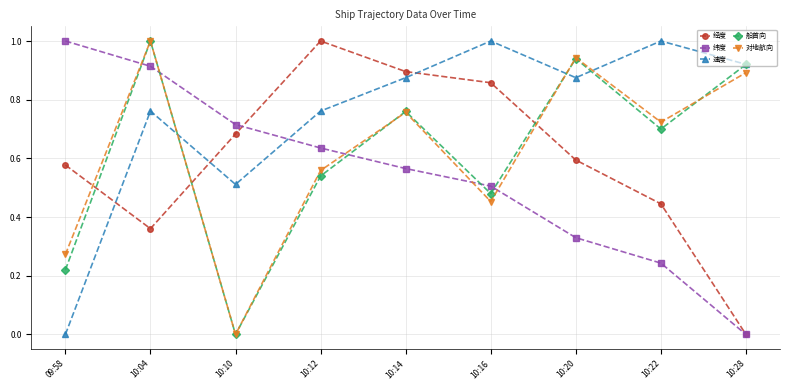

Which series changed the most between 10:16 and 10:22?

经度